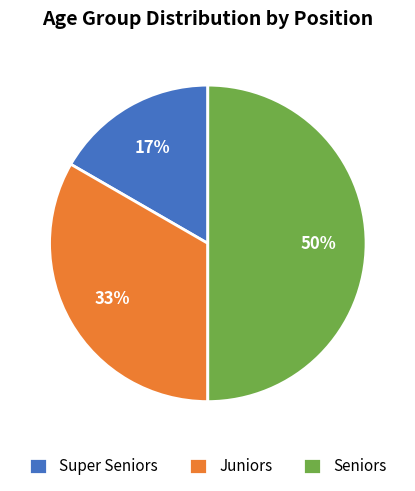

Which slice is the smallest?

Super Seniors